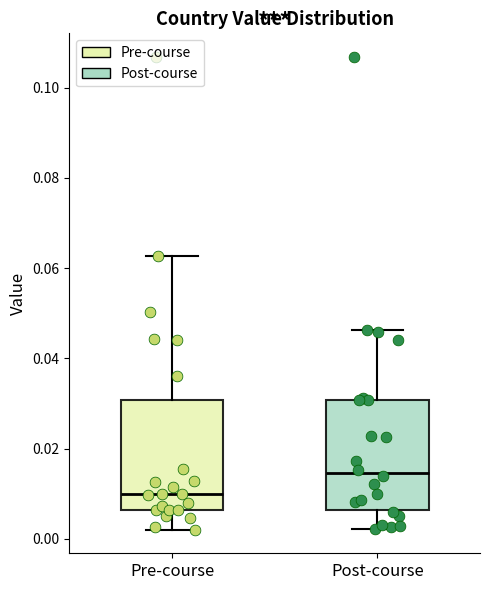

Reading left to right, read every box against the y-axis: the position of its median line, the range the box covers, and the ends of its whiskers. The values are not printed on the chart, so give them approximately, as read against the axis.

Pre-course: median 0.010, box 0.006 to 0.030, whiskers 0.002 to 0.062
Post-course: median 0.014, box 0.006 to 0.030, whiskers 0.002 to 0.046